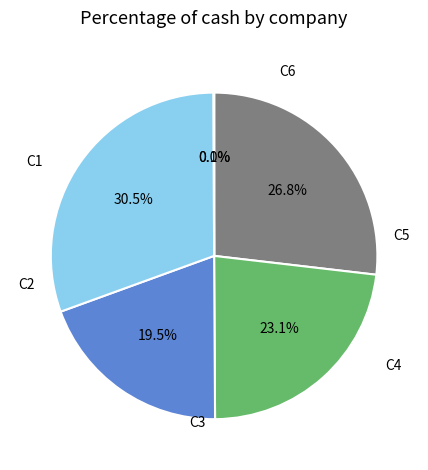

Is there a majority slice in this chart?

No